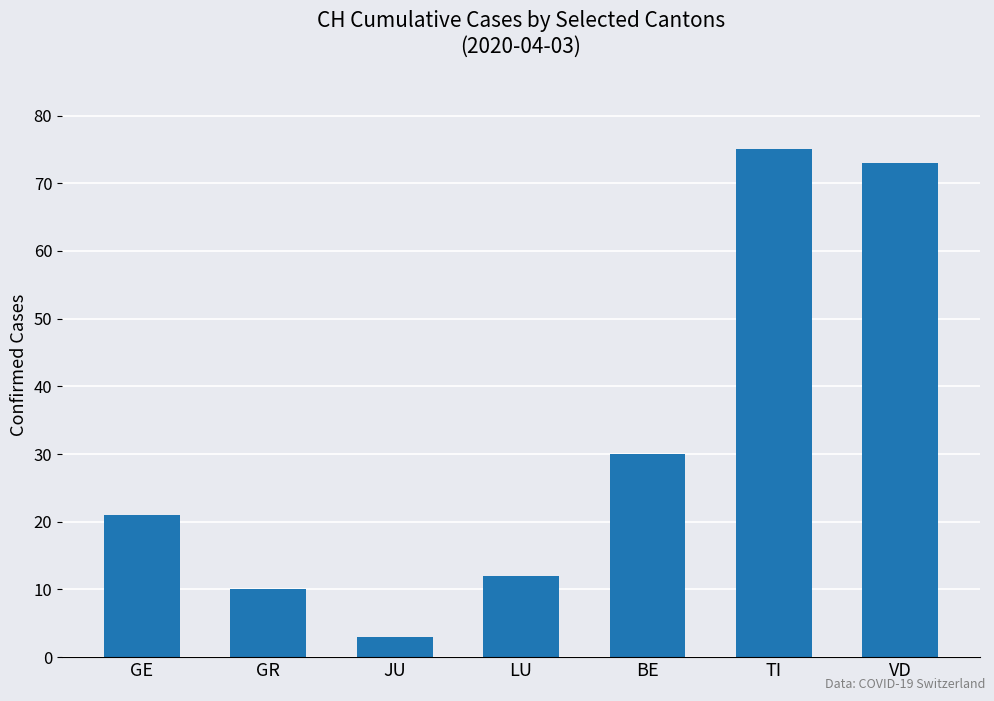

Rank the categories by value from lowest to highest.

JU, GR, LU, GE, BE, VD, TI